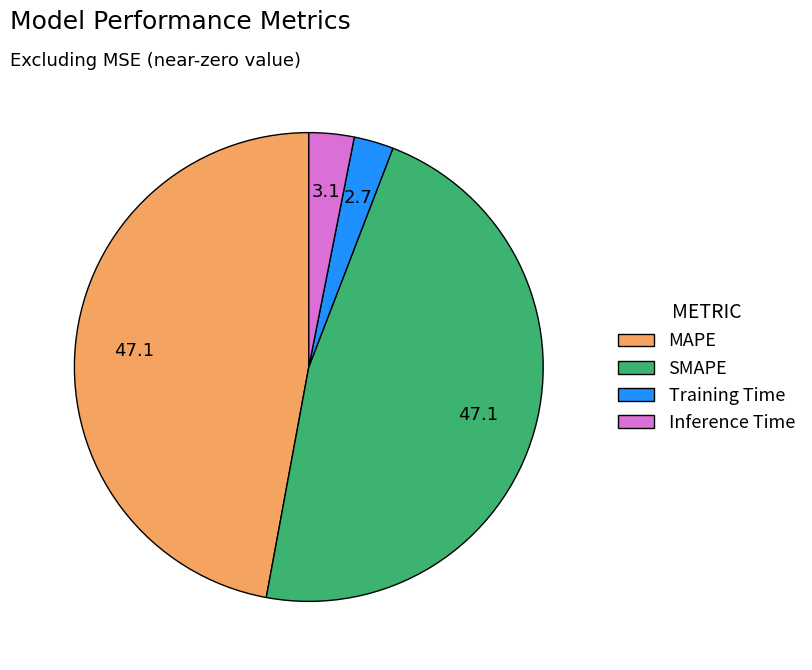

Do MAPE and Inference Time together represent more than half of the pie?

Yes